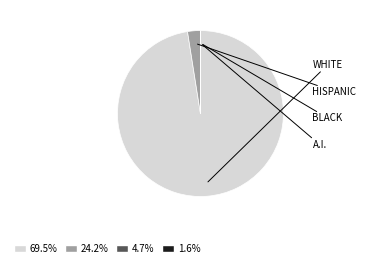

Is there a majority slice in this chart?

Yes